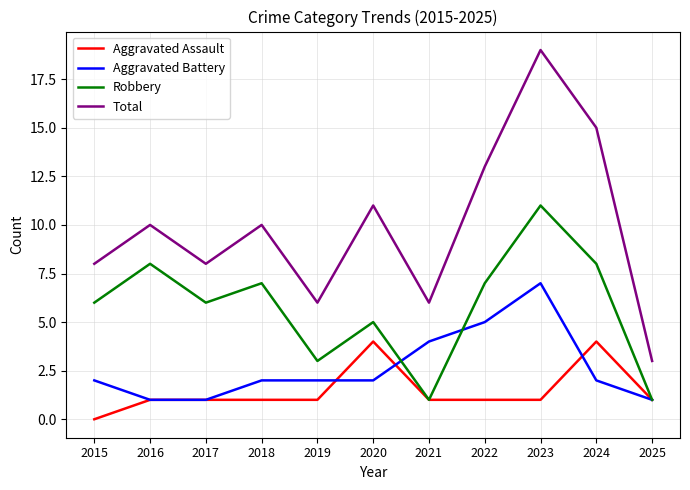

Which series has the largest range (max minus min)?

Total